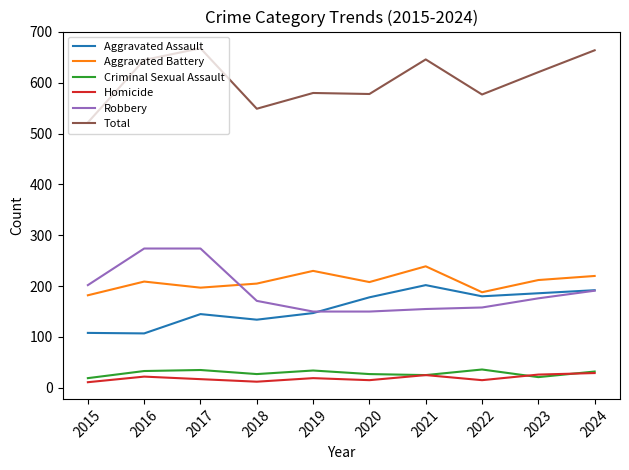

What is the highest value of the Aggravated Battery series?

239